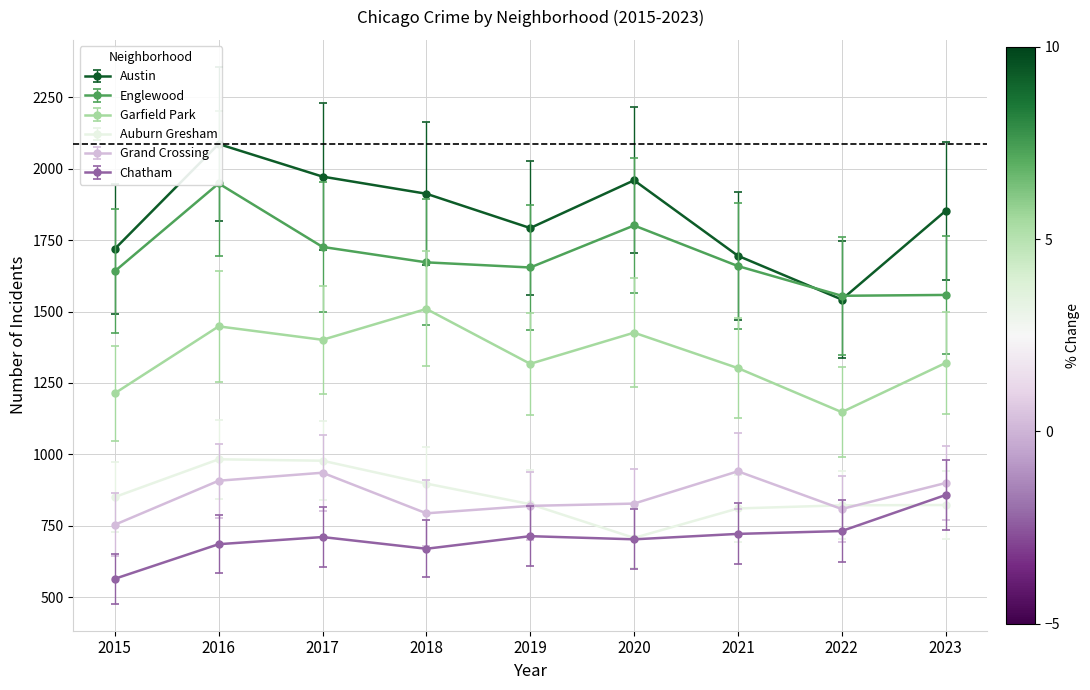

How many lines are shown in the chart?

6